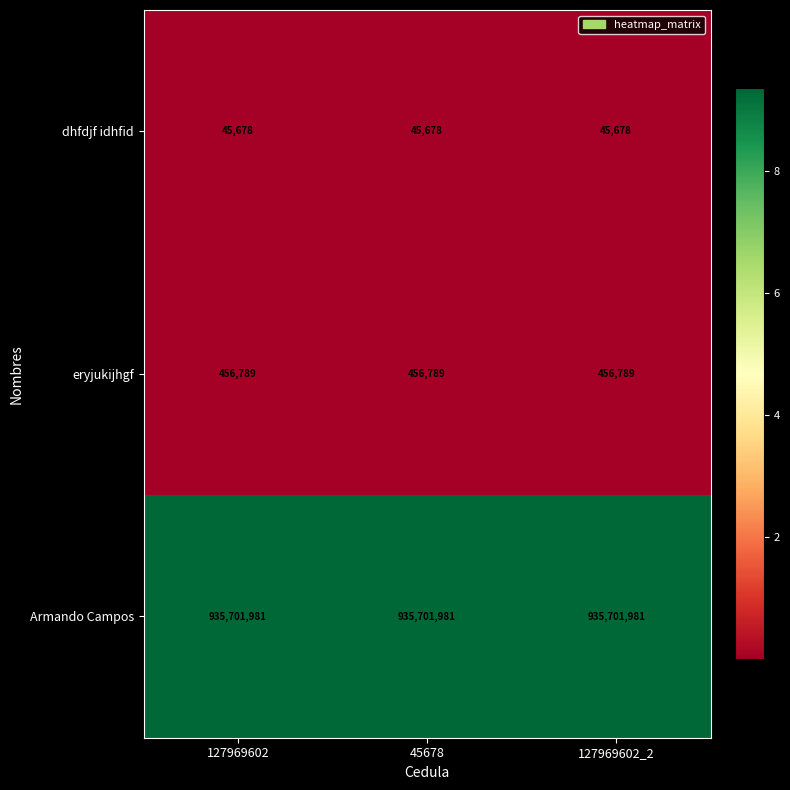

True or false: eryjukijhgf has a value of 456789 at 127969602.

True